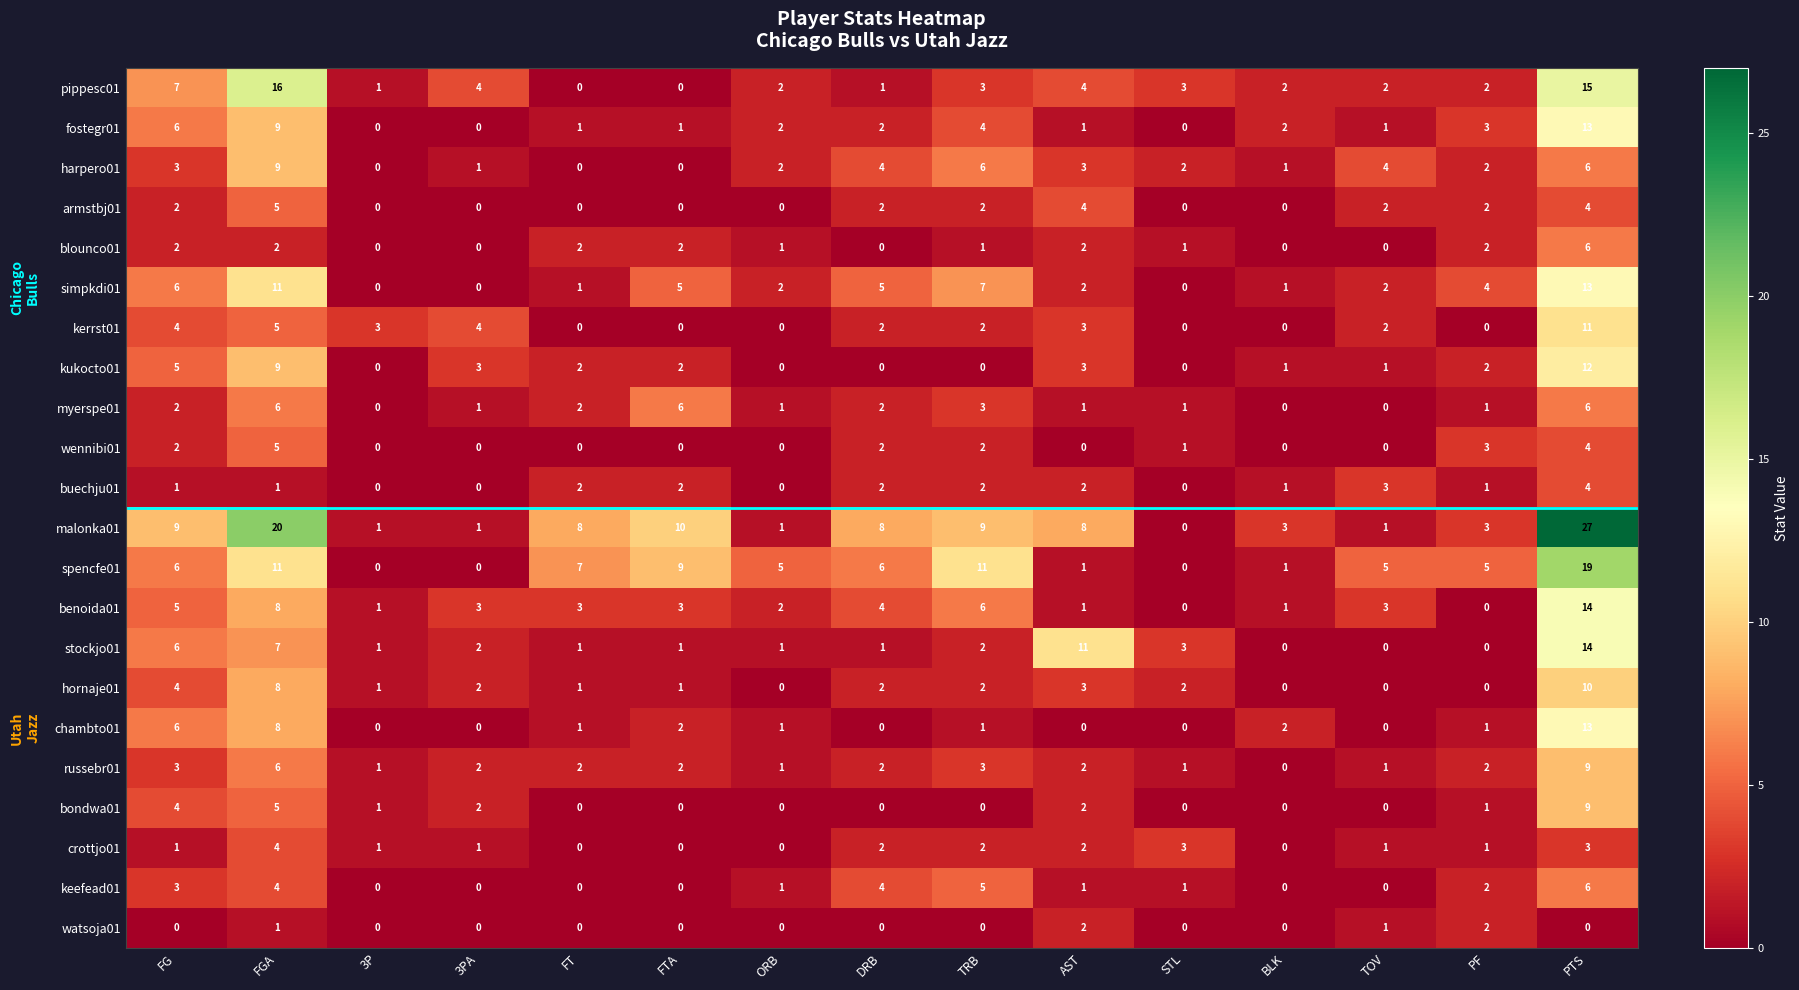

How many data points does each series have?

15